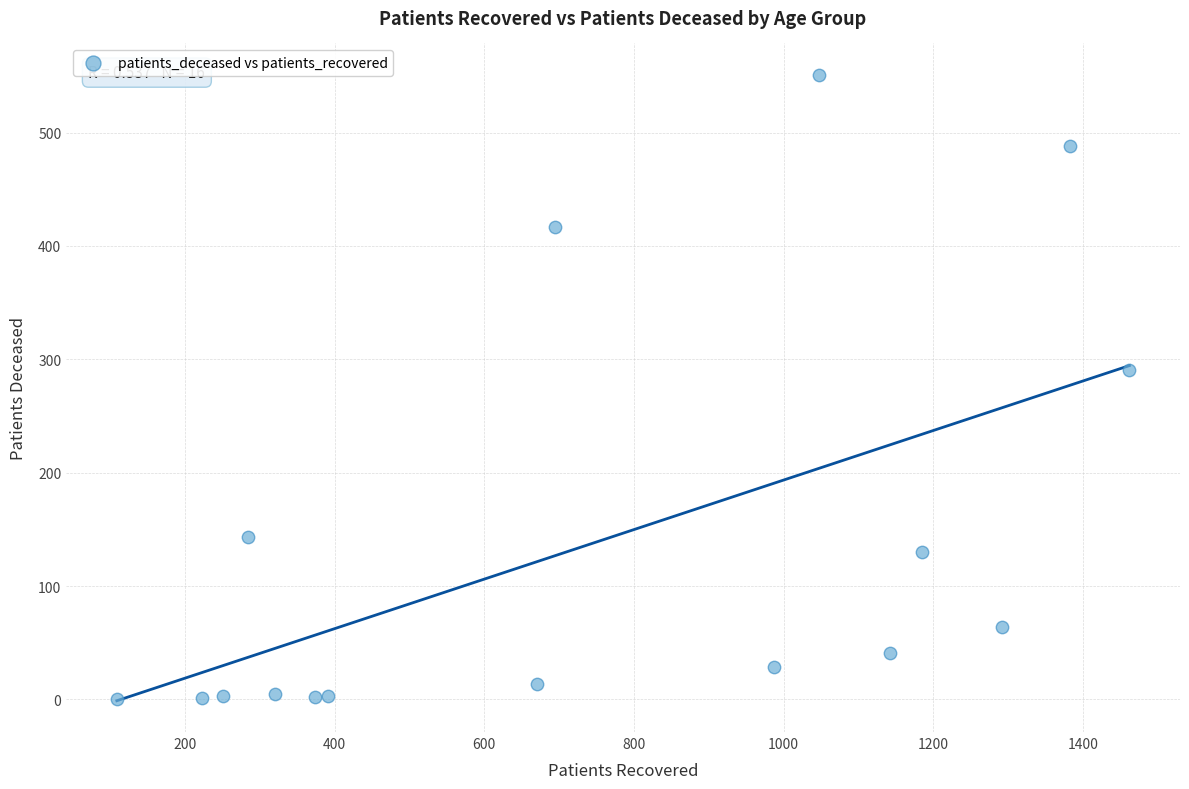

What Y value in the scatter plot is closest to 275?

291